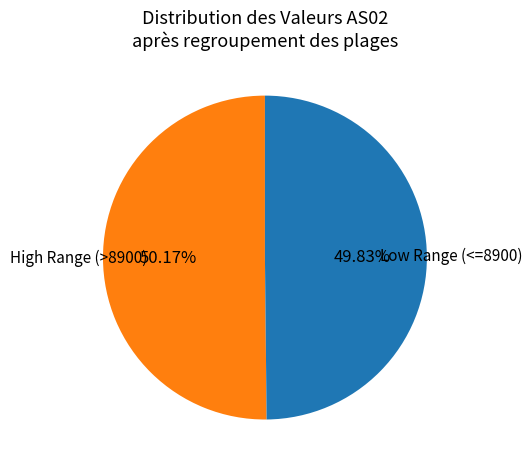

What is the ratio of the value at High Range (>8900) to the value at Low Range (<=8900)?

1.0